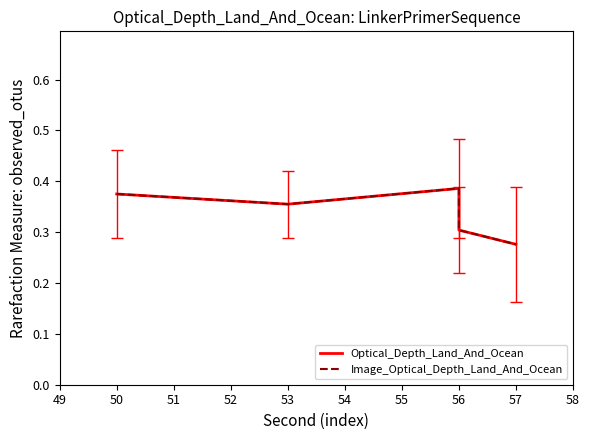

Which series has the largest total across all categories?

Optical_Depth_Land_And_Ocean